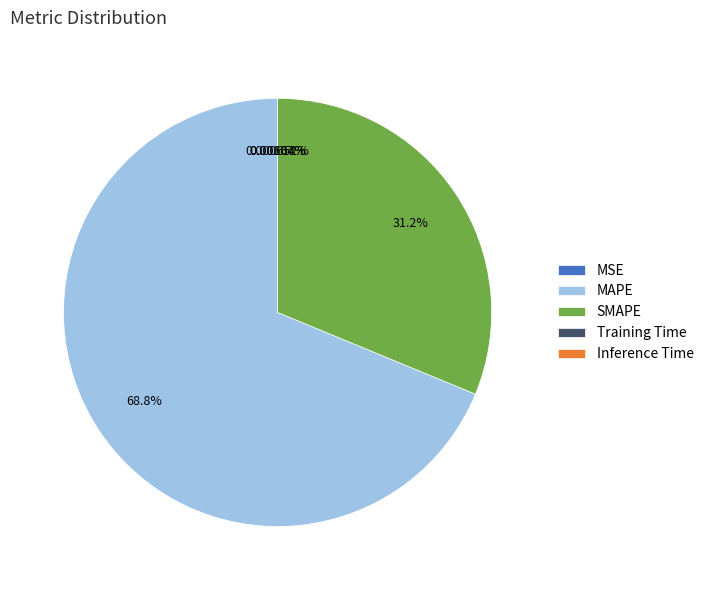

True or false: MAPE accounts for 83% of the total.

False